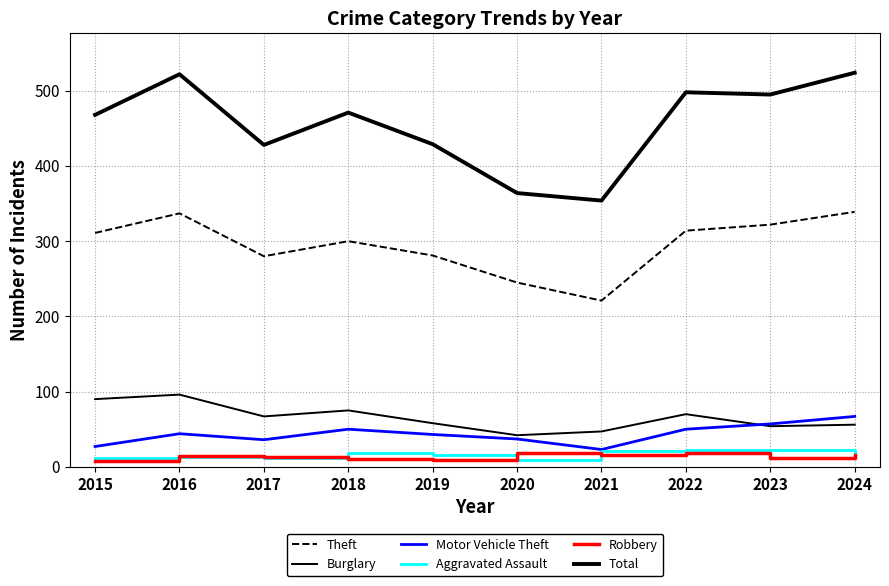

What is the value of the Aggravated Assault point at the 3rd from the left?

12